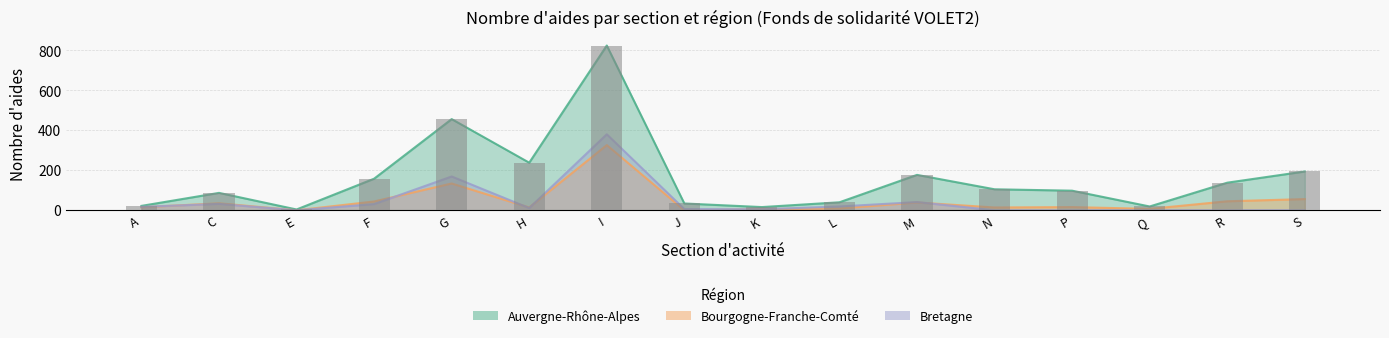

Reading left to right, transcribe all the data shown in this chart.

Auvergne-Rhône-Alpes: A=22	C=87	E=4	F=158	G=456	H=238	I=824	J=34	K=16	L=40	M=177	N=105	P=98	Q=19	R=138	S=194
Bourgogne-Franche-Comté: A=15	C=35	E=0	F=44	G=134	H=14	I=326	J=0	K=6	L=9	M=39	N=14	P=16	Q=7	R=45	S=56
Bretagne: A=17	C=32	E=0	F=31	G=169	H=11	I=380	J=6	K=5	L=19	M=41	N=0	P=0	Q=0	R=0	S=0